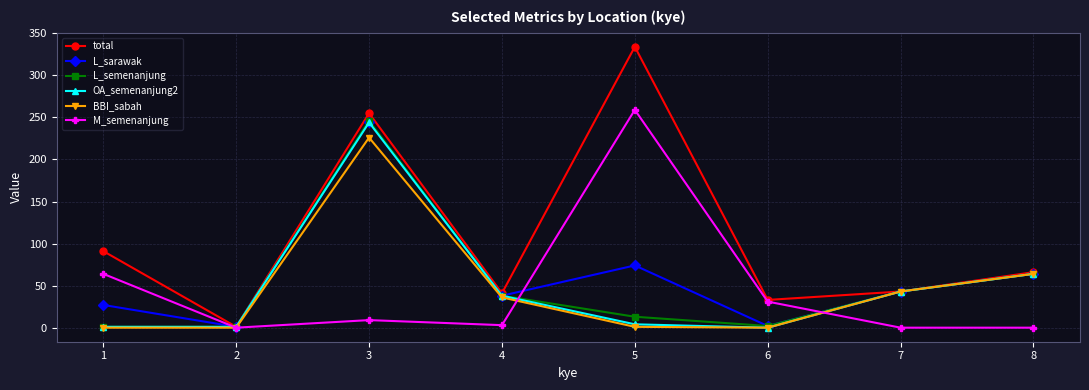

How many series are shown in this chart?

6